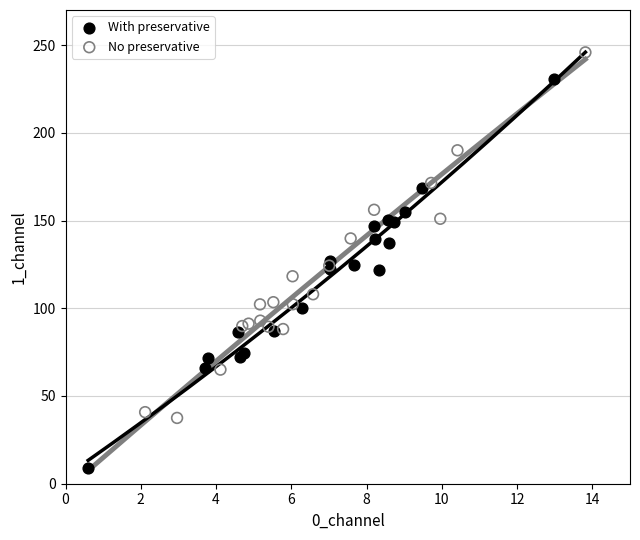

What are all the series names shown in the legend?

With preservative, No preservative